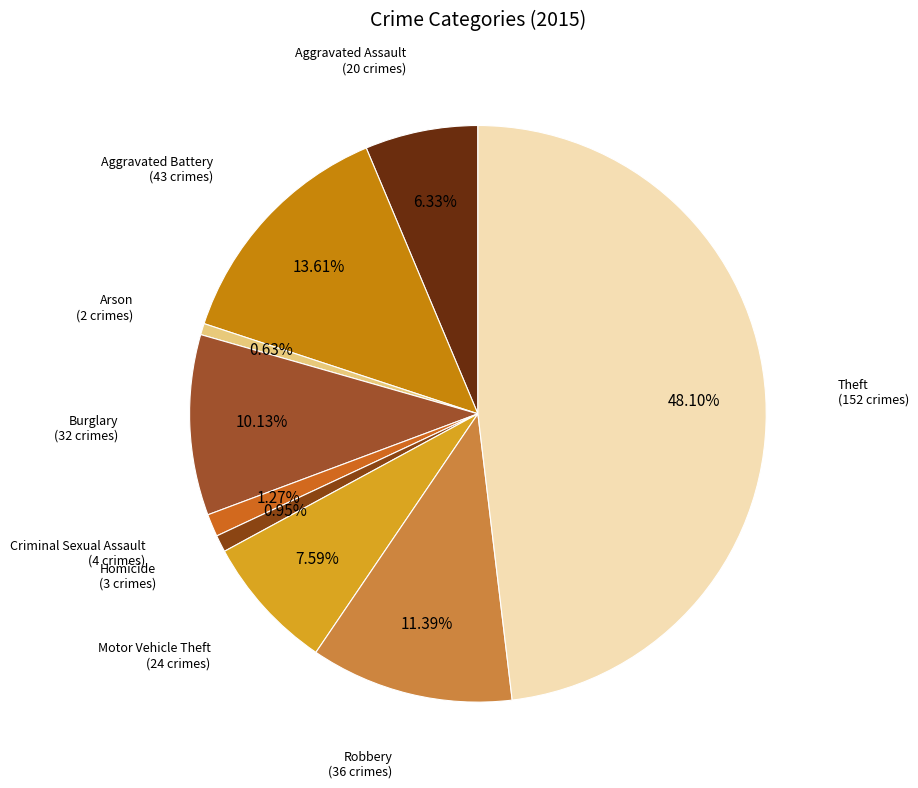

Is there any slice that represents more than half of the pie?

No